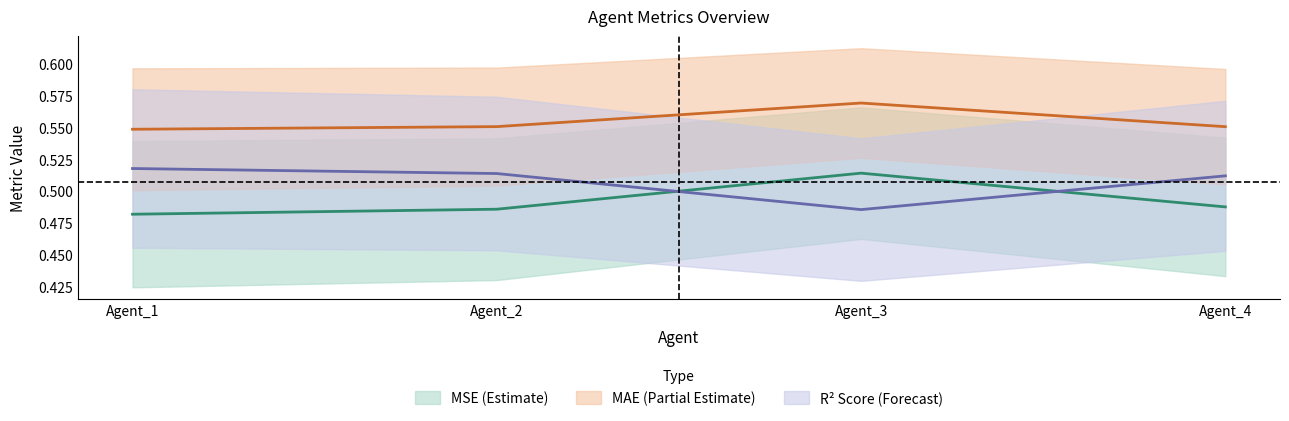

How many series are shown in this chart?

3